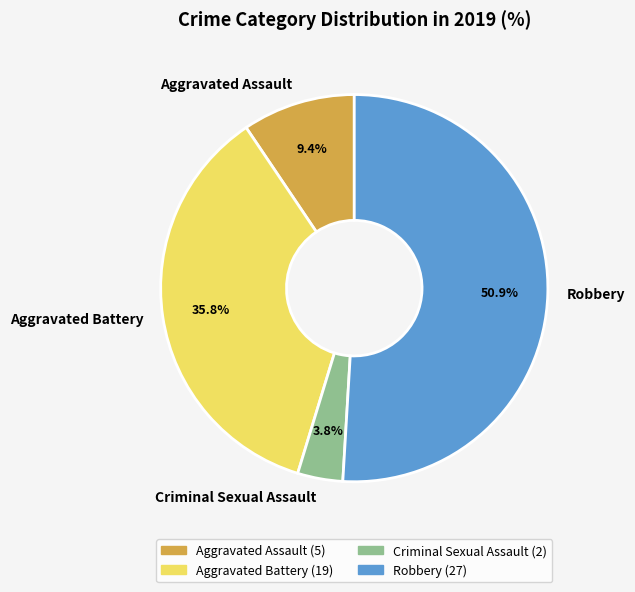

The Aggravated Battery slice represents 36% of the pie. True or false?

True